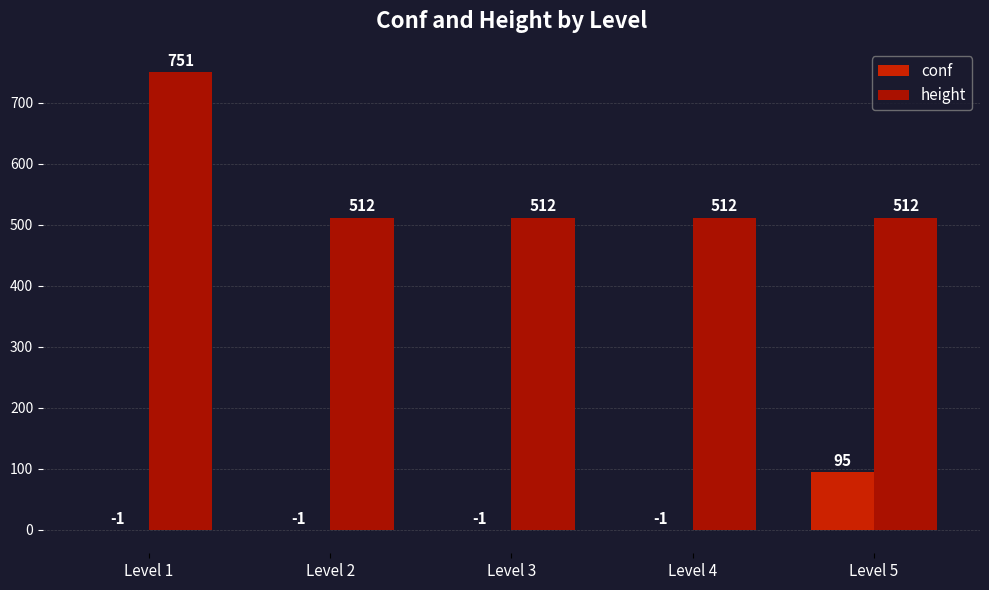

Which series has the largest total across all categories?

height